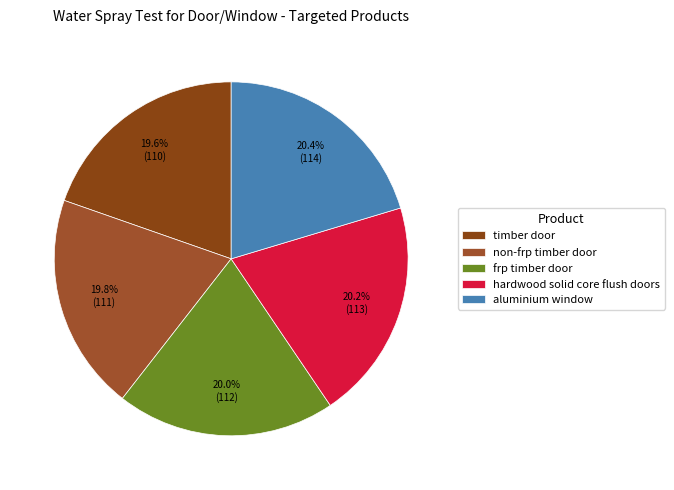

How many slices are in this pie chart?

5